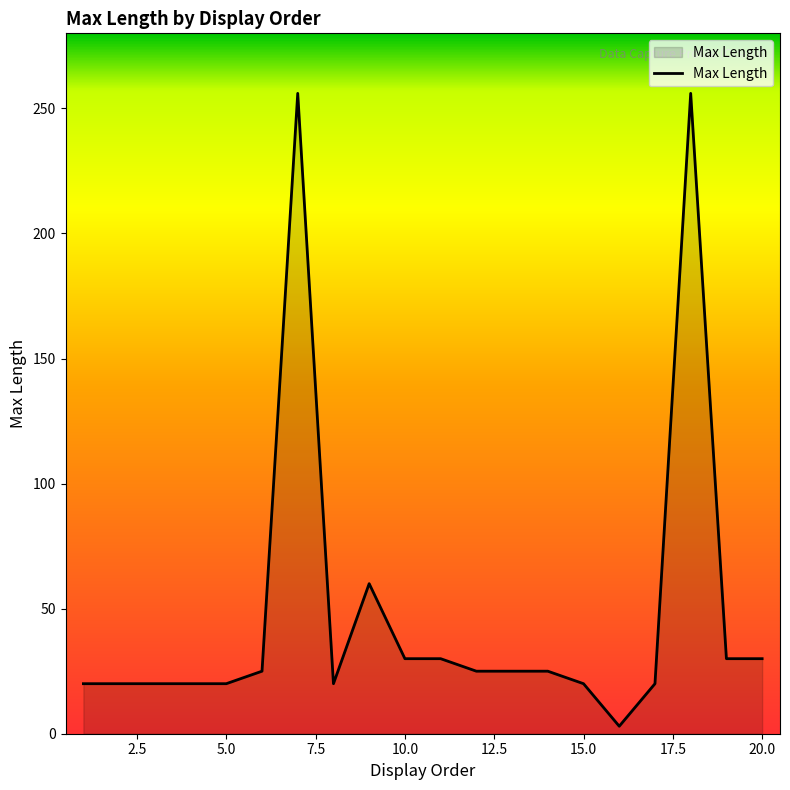

What is the greatest value displayed?

256